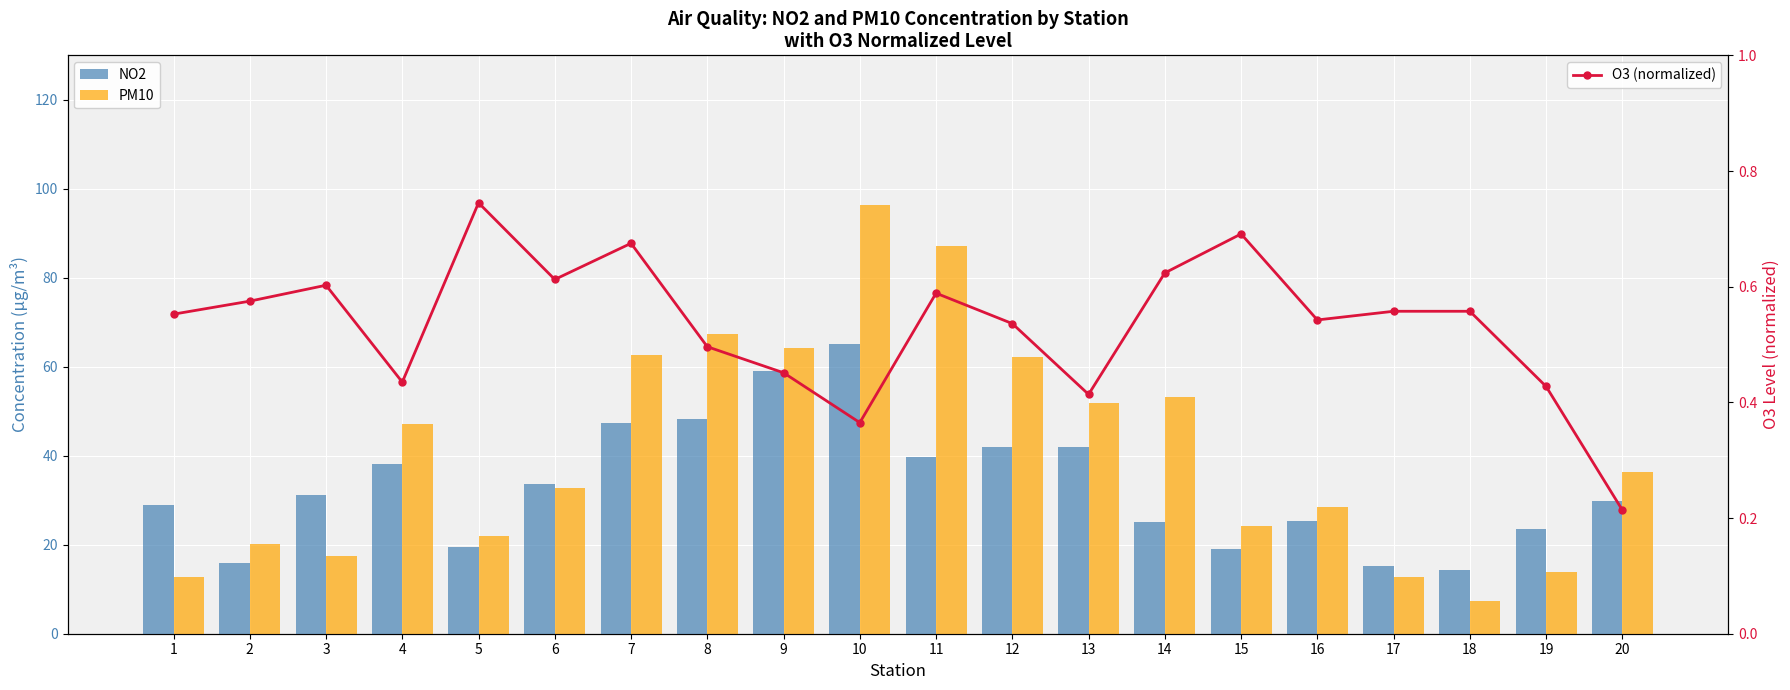

List the labels in order of NO2 value, largest first.

10, 9, 8, 7, 13, 12, 11, 4, 6, 3, 20, 1, 16, 14, 19, 5, 15, 2, 17, 18